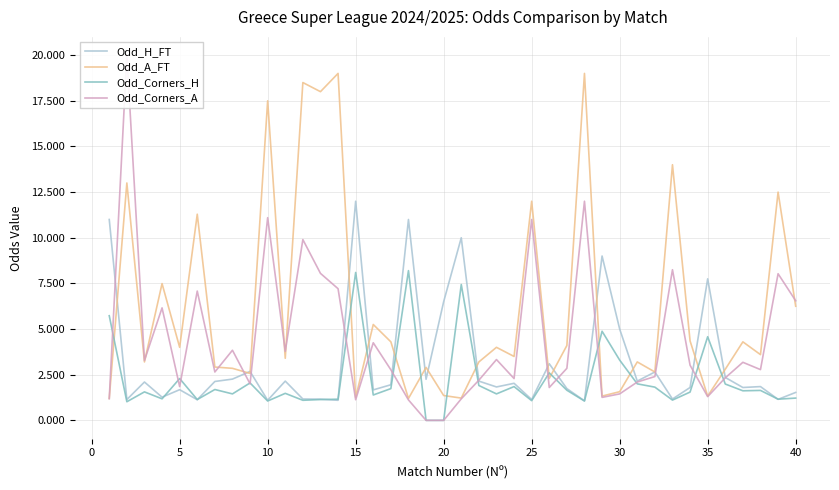

Is it true that Odd_A_FT equals 1.4 at 20?

True